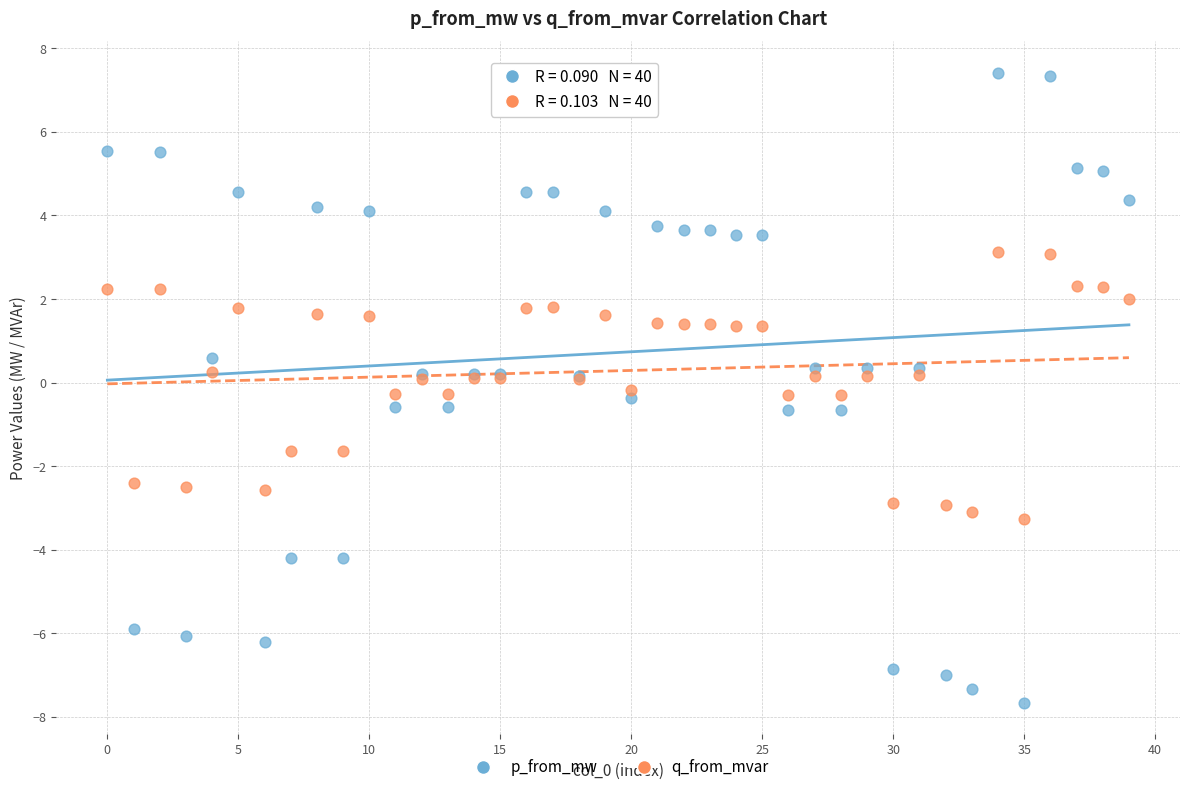

Which series has the widest spread of Y values?

p_from_mw